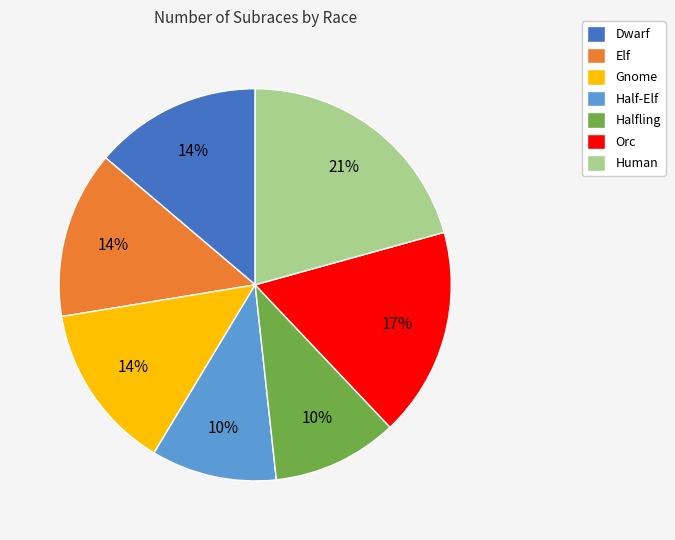

Is it true that Elf is 14% of the pie?

True